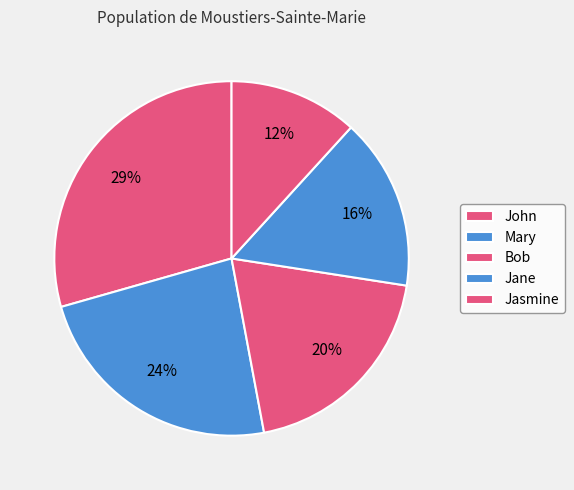

Is there any slice that represents more than half of the pie?

No